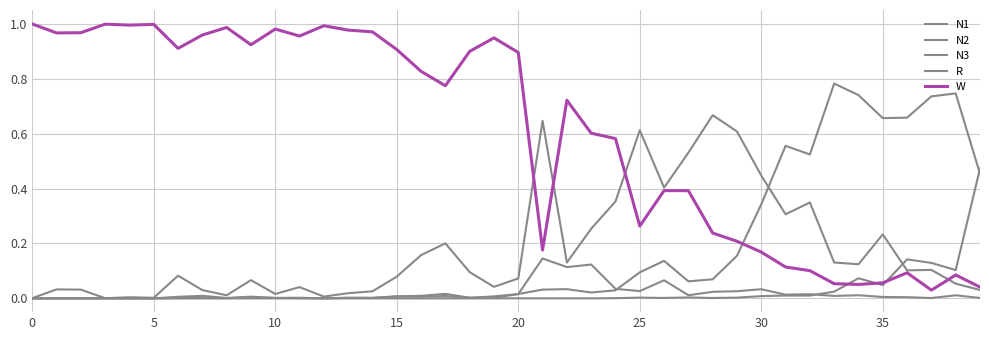

At which label does N2 reach its peak?

33